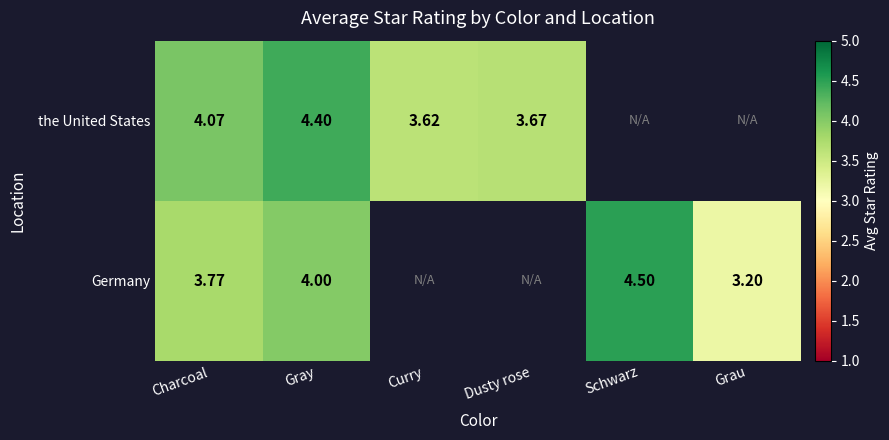

What is the highest value of the Germany series?

4.5